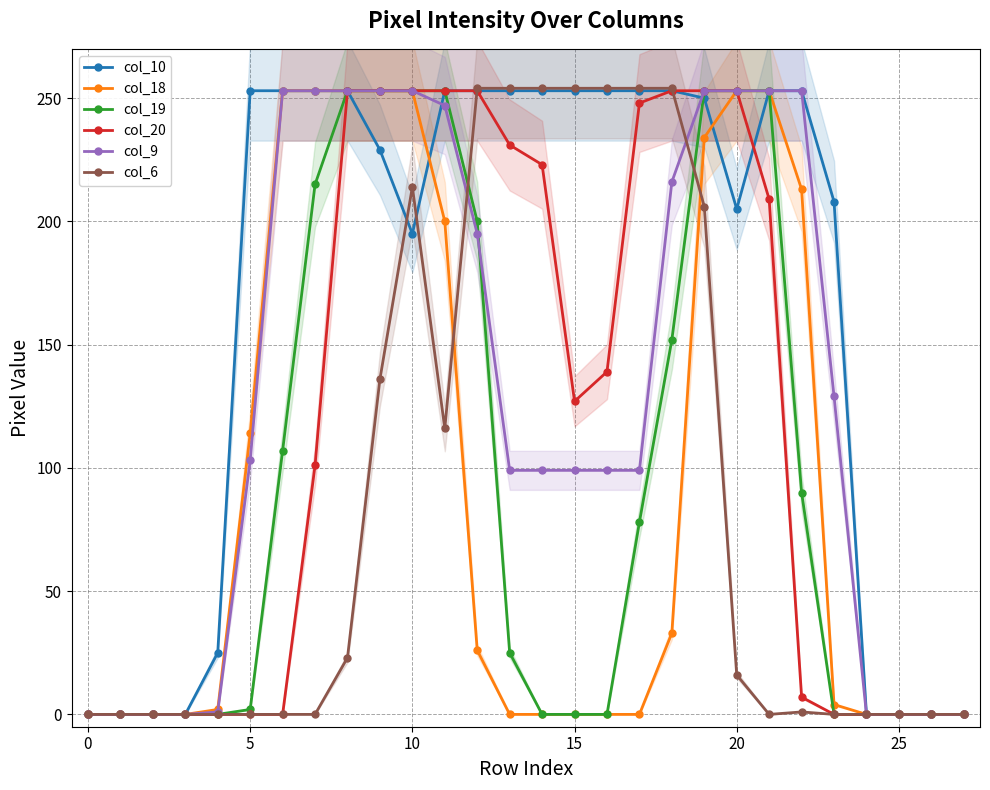

What is the sum of the col_10 values at 17 and 21?

506